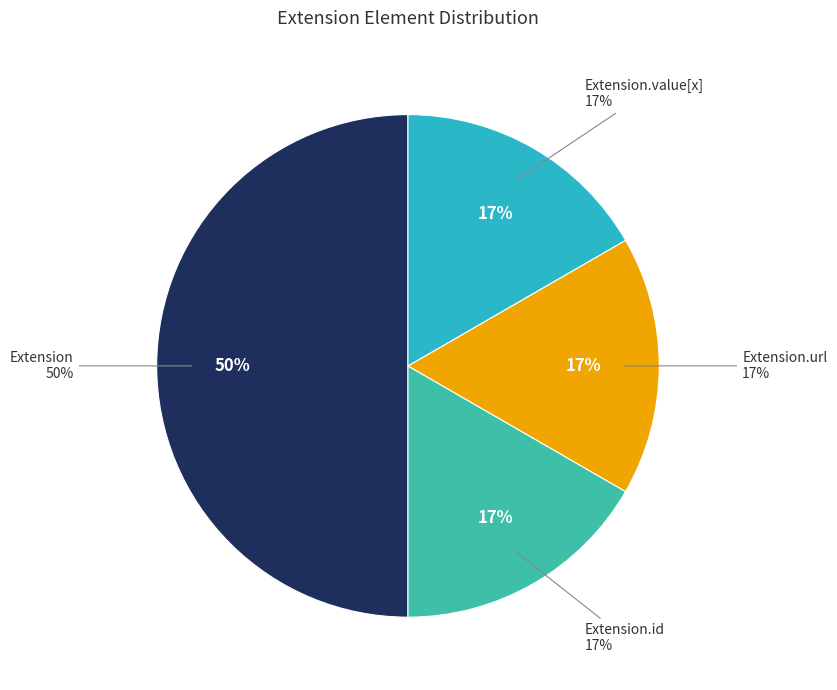

Does any single category account for the majority?

No